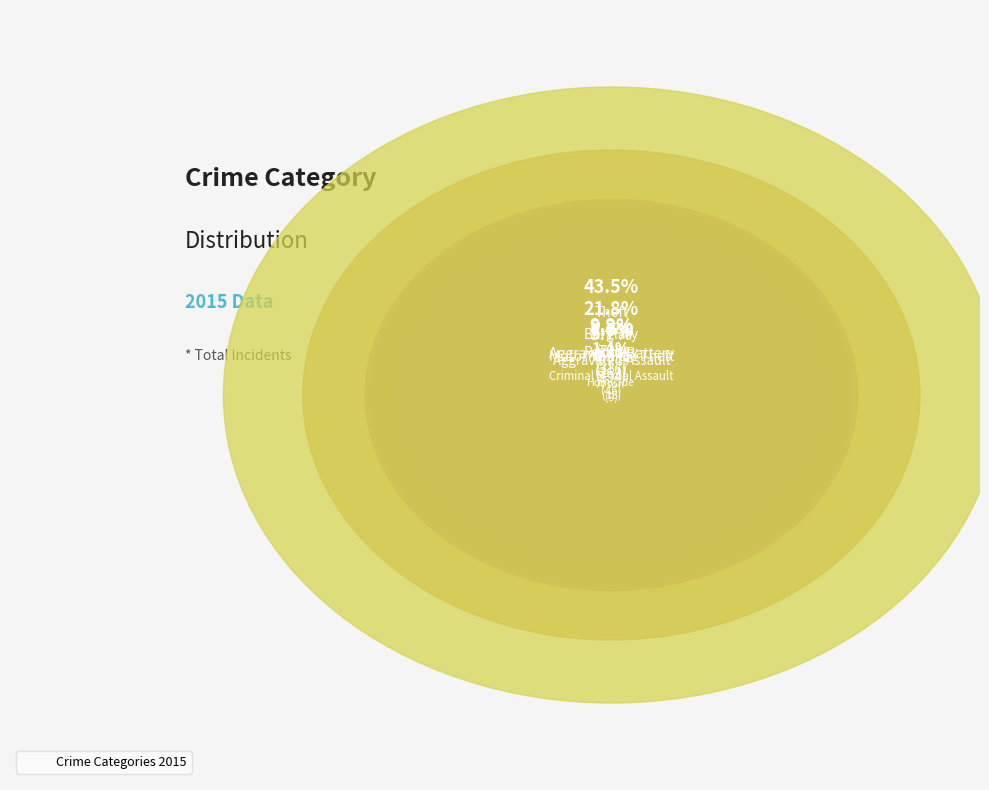

Which slice is the largest?

Theft